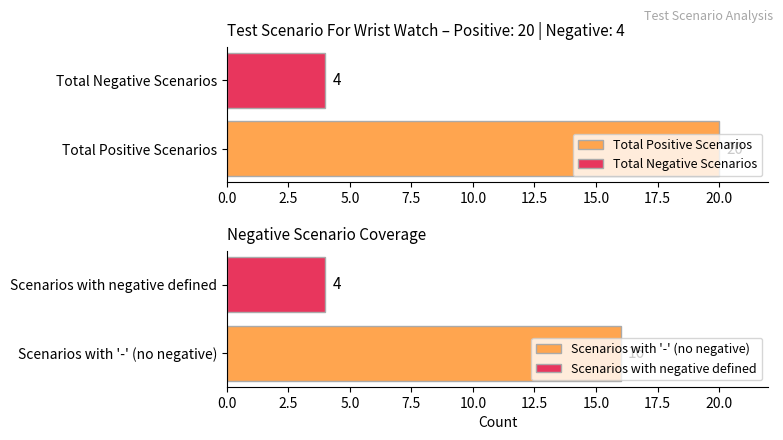

How many data points in Positive are less than 20?

1